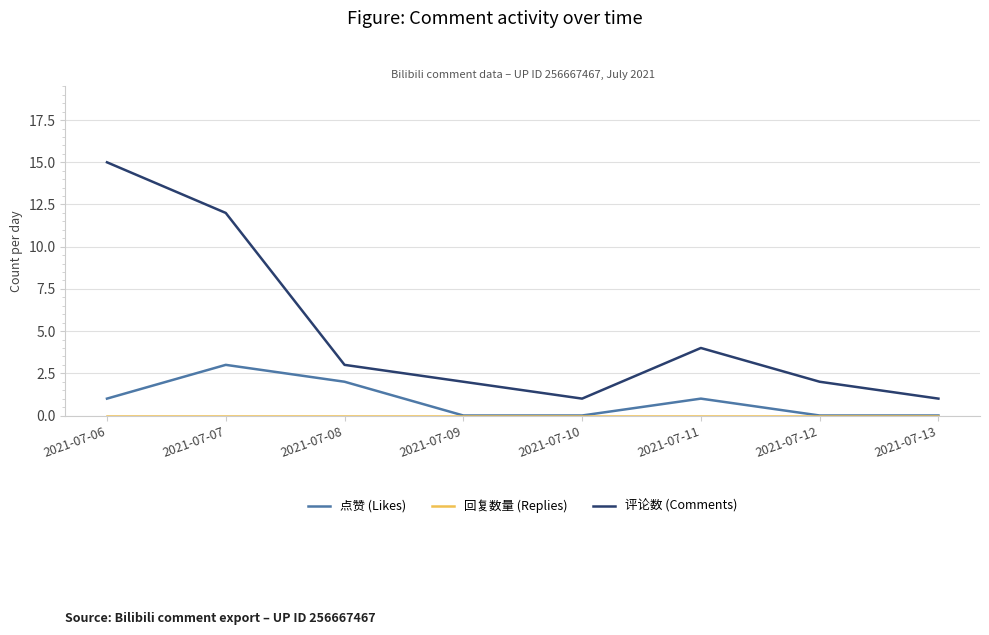

How many distinct data groups are displayed?

3